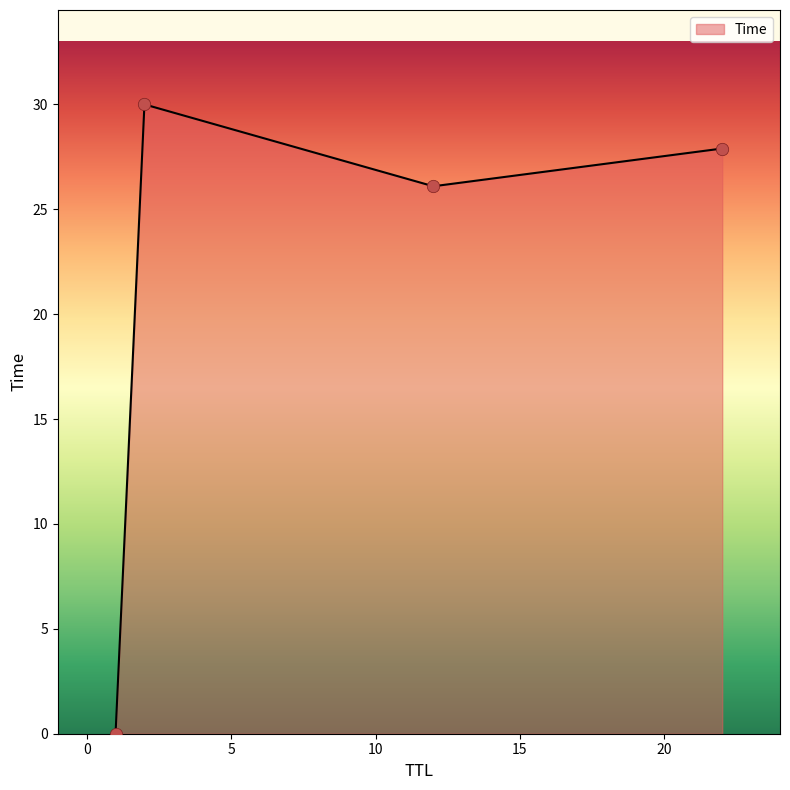

What is the difference between the maximum and second lowest values?

3.9